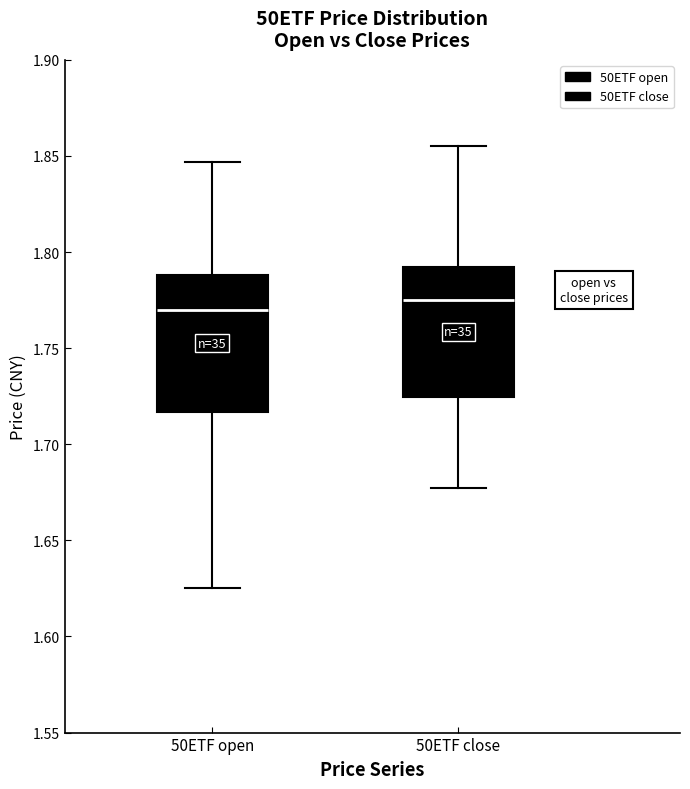

Where does the lower whisker of the box for 50ETF close end on the y-axis? The values are not printed on the chart, so give them approximately, as read against the axis.

1.675